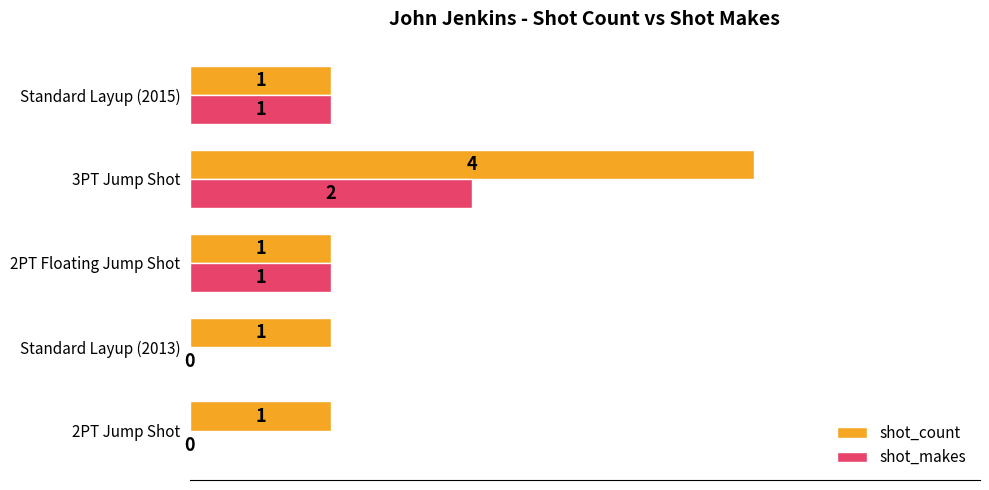

Between Standard Layup (2013) and 3PT Jump Shot, which series saw the biggest shift?

shot_count